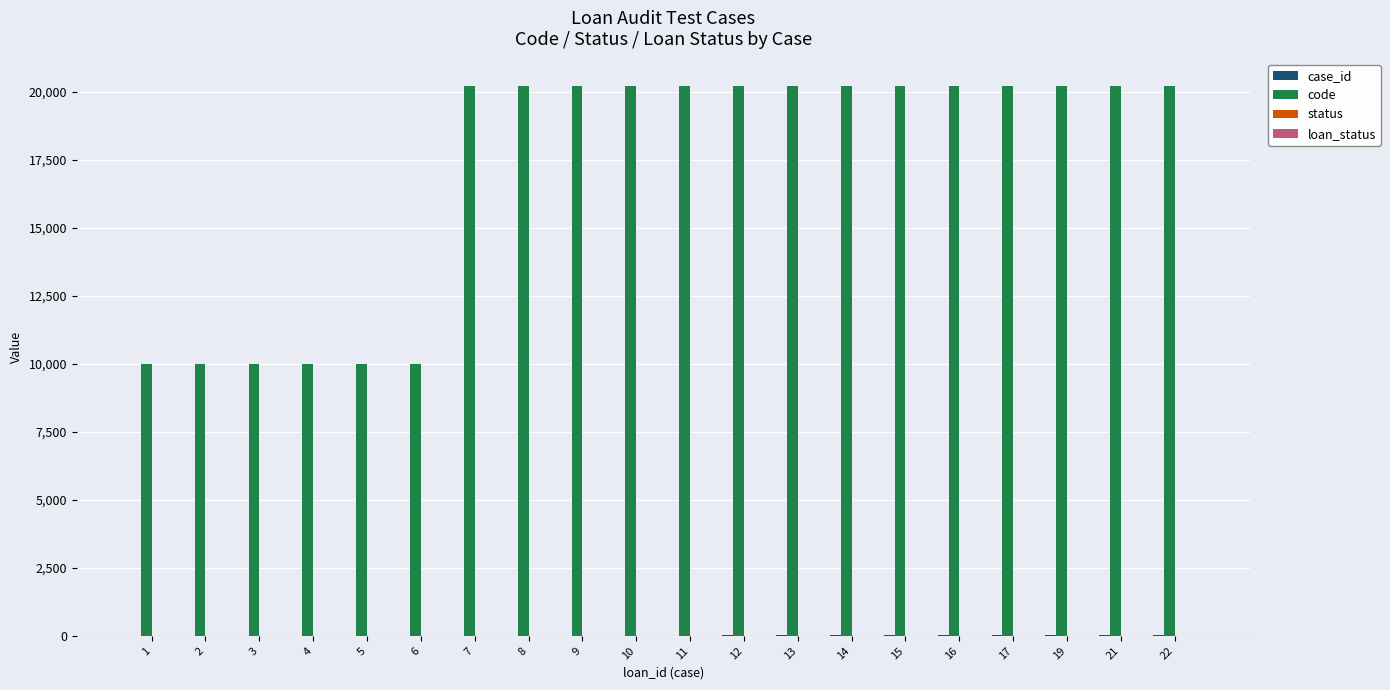

How many groups of bars are there?

20